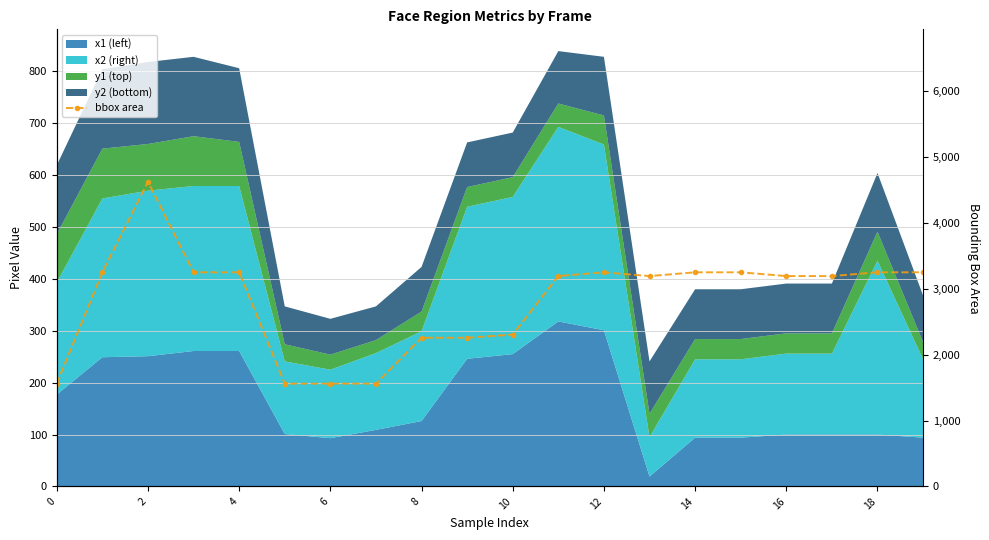

What is the average value?

2822